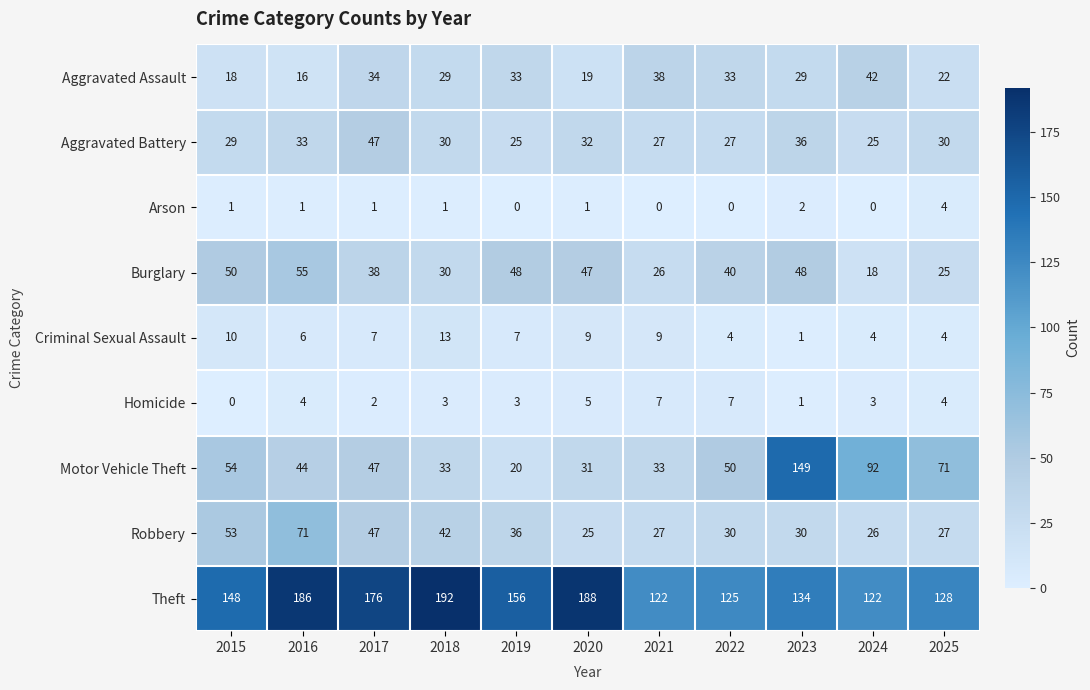

Which category has the lowest value in the Motor Vehicle Theft series?

2019